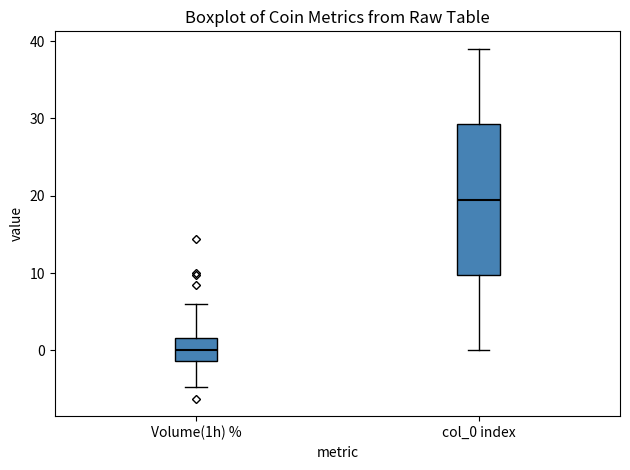

Reading left to right, transcribe this box plot: for each box, give where its median line is, the range the box spans, and where its two whiskers end, as read against the y-axis. The values are not printed on the chart, so give them approximately, as read against the axis.

Volume(1h) %: median 0, box -1 to 2, whiskers -5 to 6
col_0 index: median 20, box 10 to 29, whiskers 0 to 39